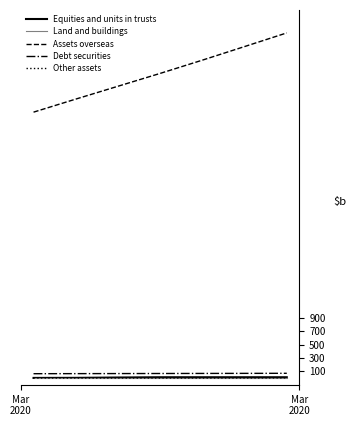

Which series has the widest spread of values?

Assets overseas